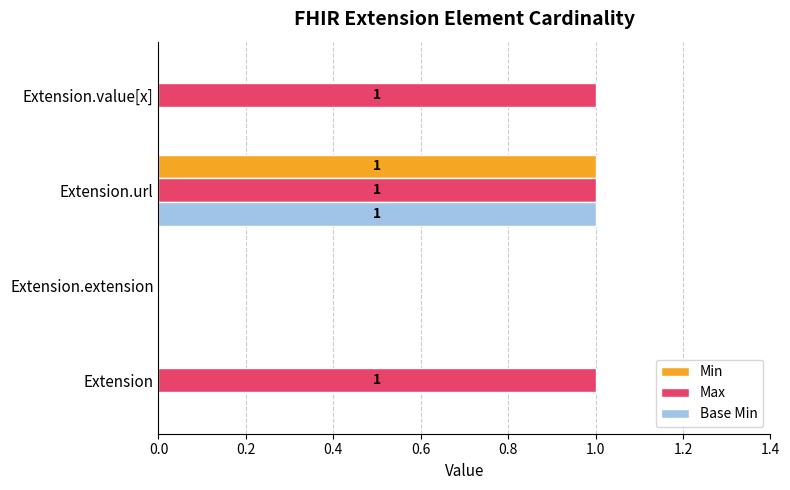

Which series has the largest total across all categories?

Max